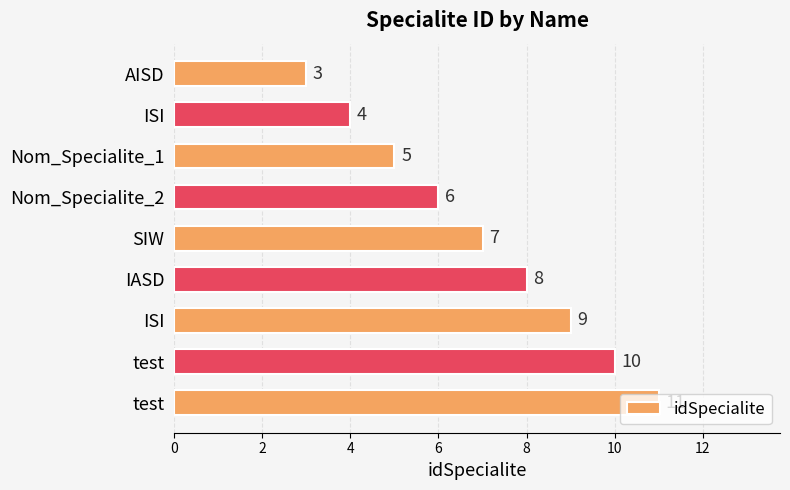

How many bars are there in total?

9